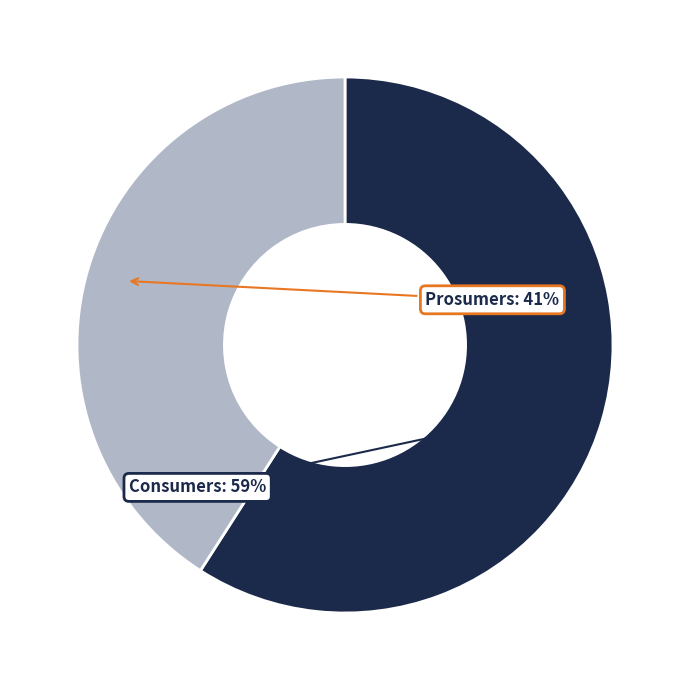

To the nearest percent, what is the difference between the largest and smallest slice percentages?

18%